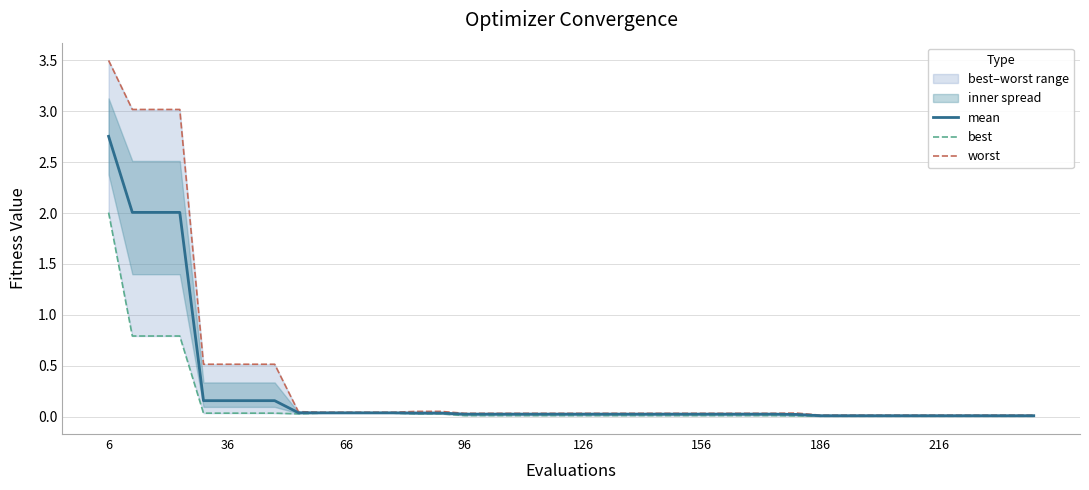

The value of mean at 66 is 0.0. True or false?

True